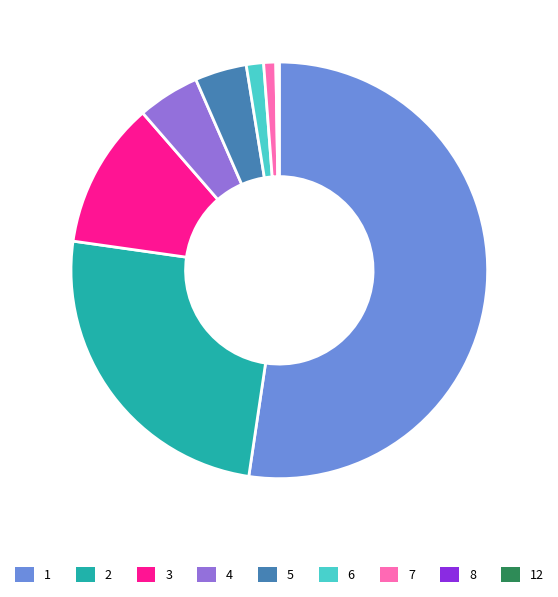

Do 7 and 5 together represent more than half of the pie?

No